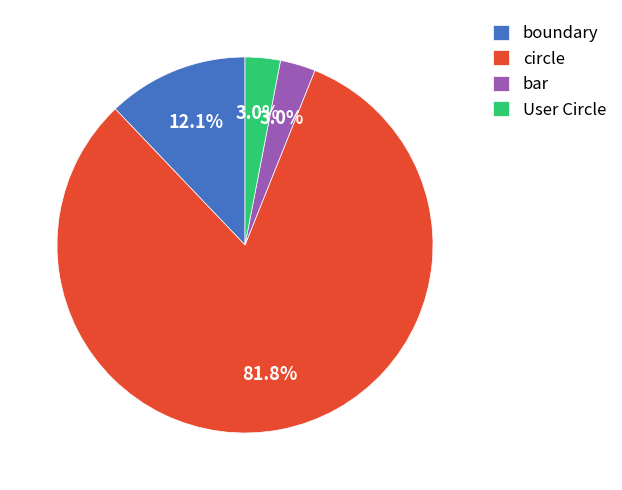

To the nearest percent, what portion does bar represent?

3%